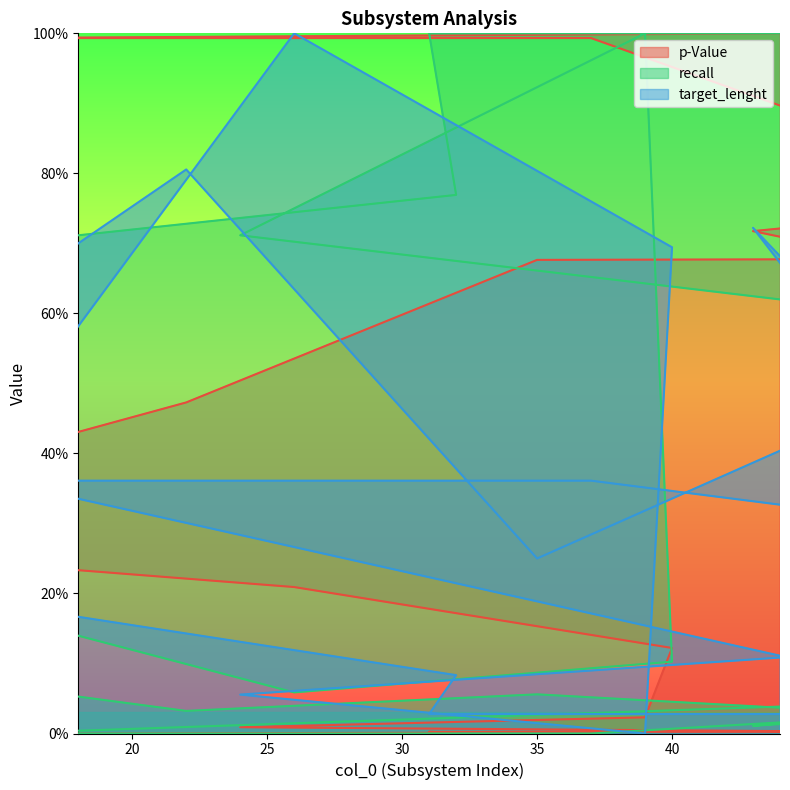

Does the chart have visible grid lines?

No